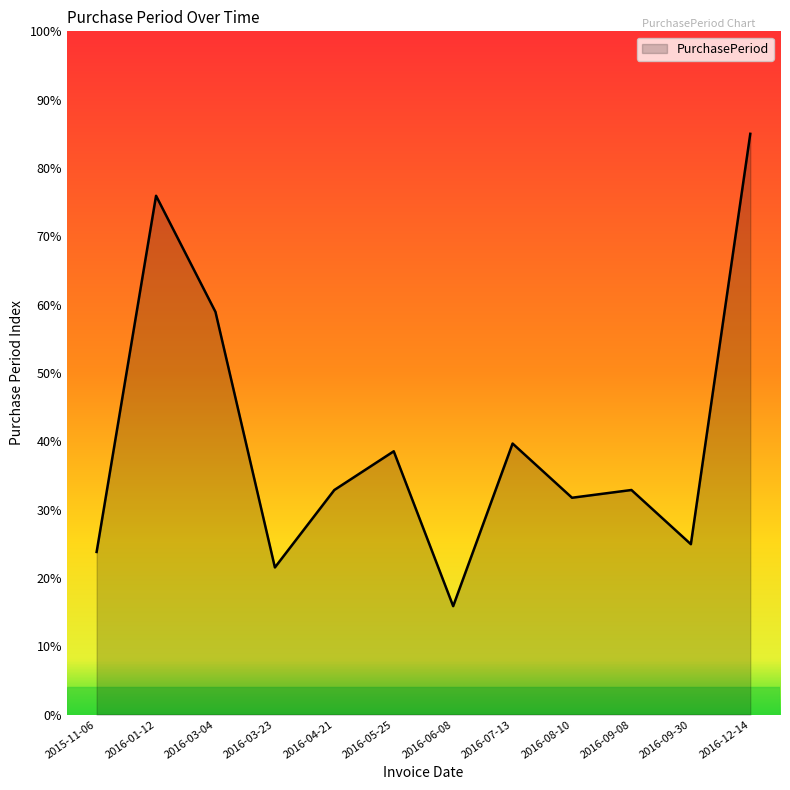

What is the ratio of the value at 2016-03-04 to the value at 2016-08-10?

1.9